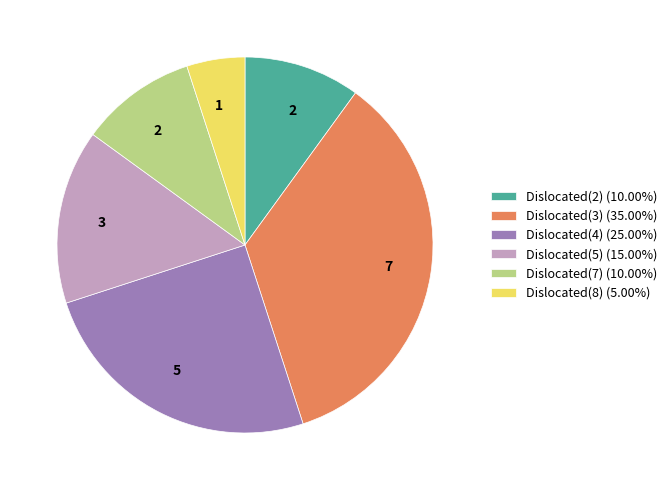

Is the sum of Dislocated(3) (35.00%) and Dislocated(4) (25.00%) greater than half?

Yes